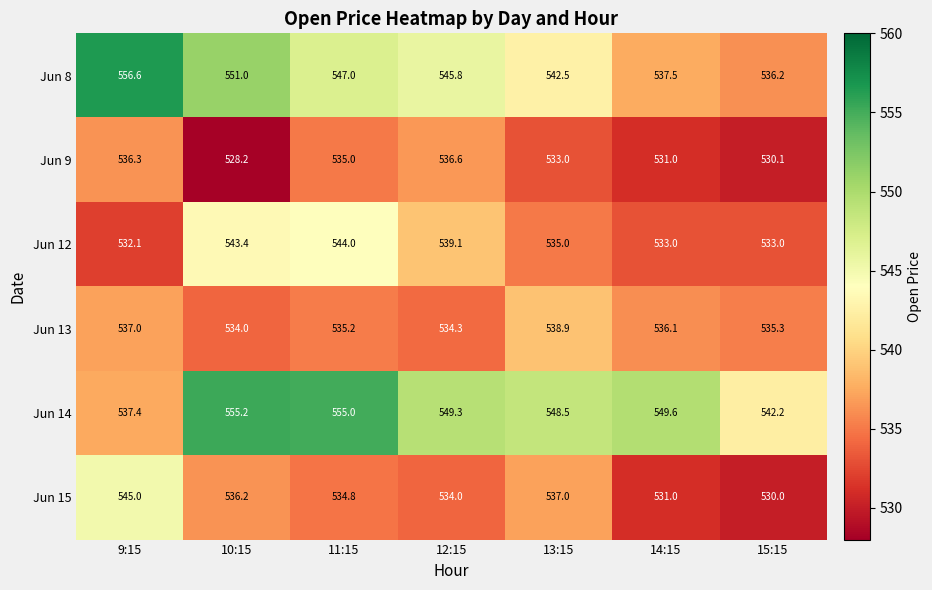

At how many categories does at least one series exceed 534?

7